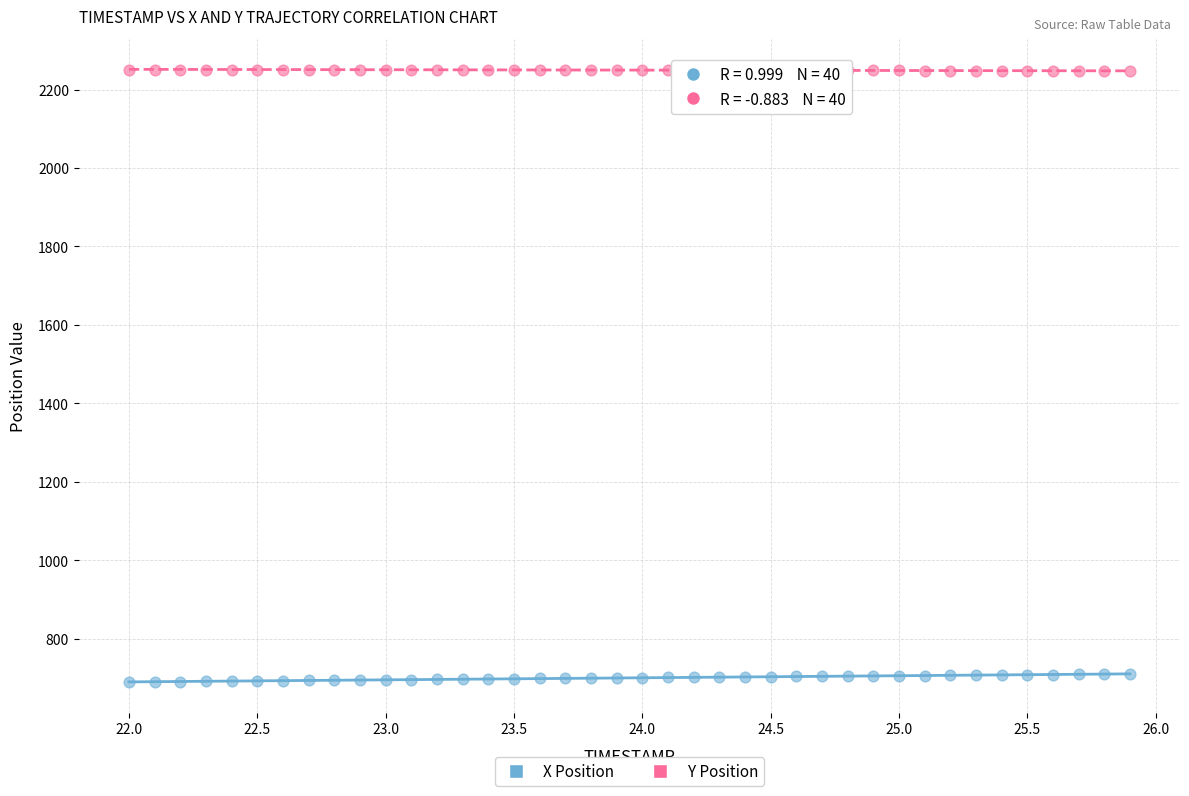

What is the X range (max minus min) for the scatter plot?

3.9